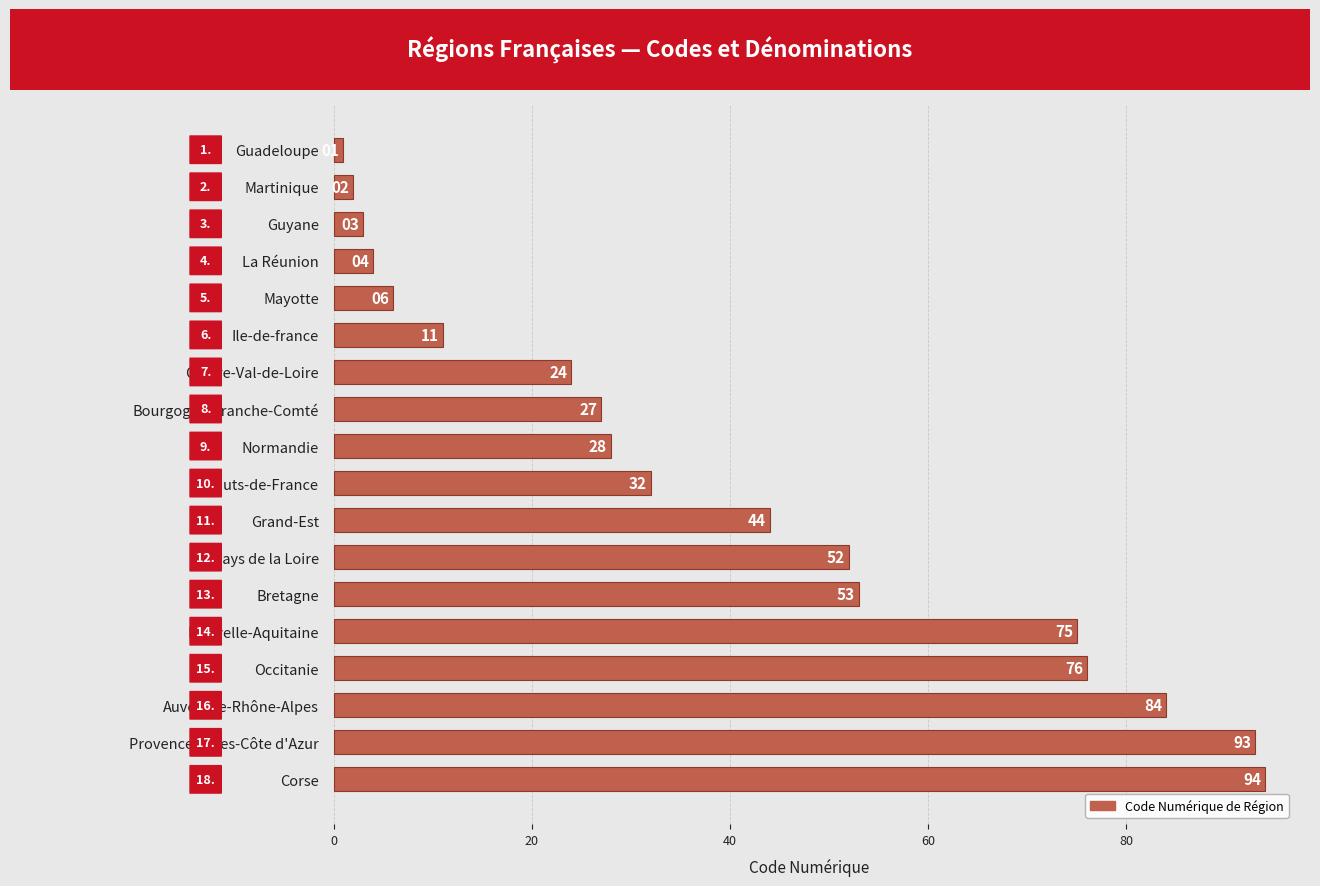

Reading top to bottom, extract all data points from this chart.

Guadeloupe=1	Martinique=2	Guyane=3	La Réunion=4	Mayotte=6	Ile-de-france=11	Centre-Val-de-Loire=24	Bourgogne-Franche-Comté=27	Normandie=28	Hauts-de-France=32	Grand-Est=44	Pays de la Loire=52	Bretagne=53	Nouvelle-Aquitaine=75	Occitanie=76	Auvergne-Rhône-Alpes=84	Provence-Alpes-Côte d'Azur=93	Corse=94